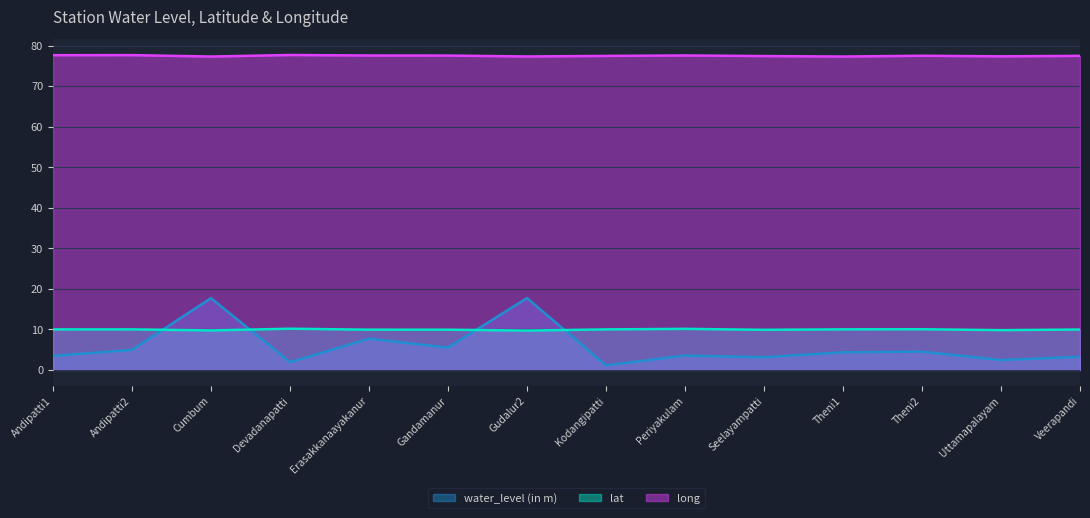

Which series changed the most between Theni2 and Uttamapalayam?

water_level (in m)